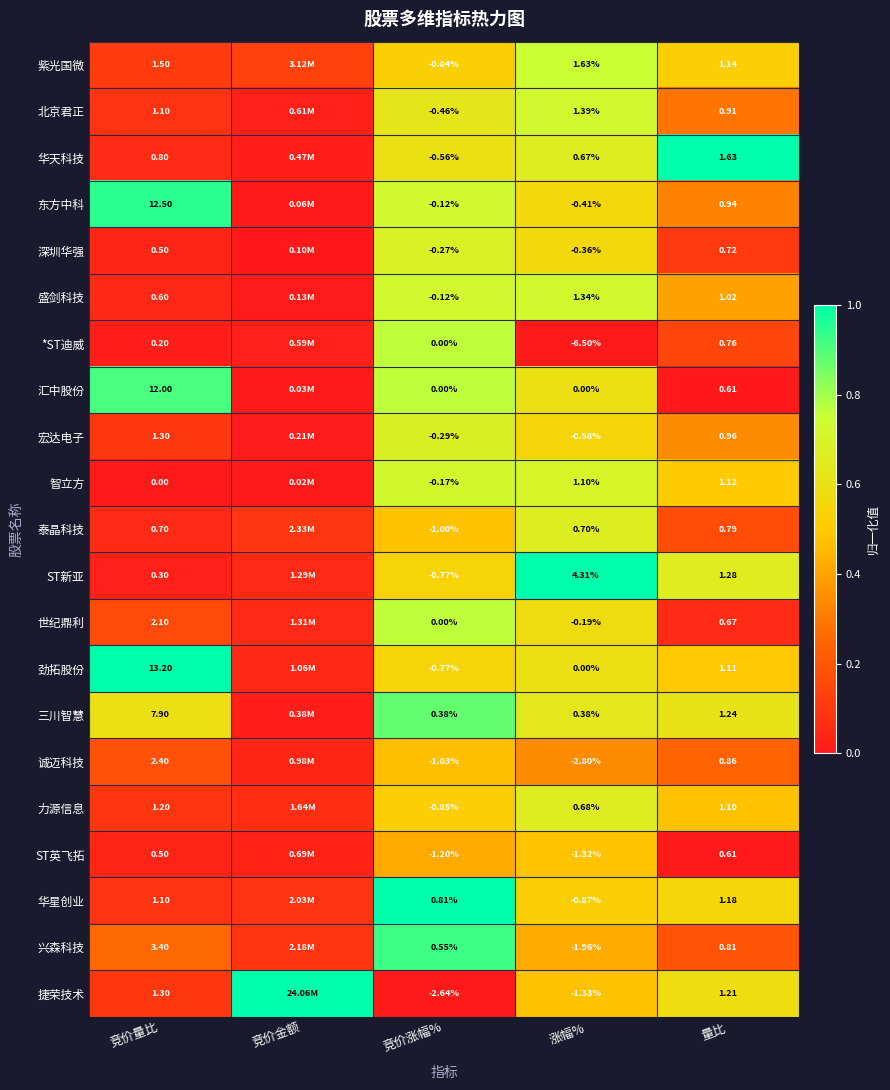

What is the difference between the highest and lowest values at 涨幅%?

10.8